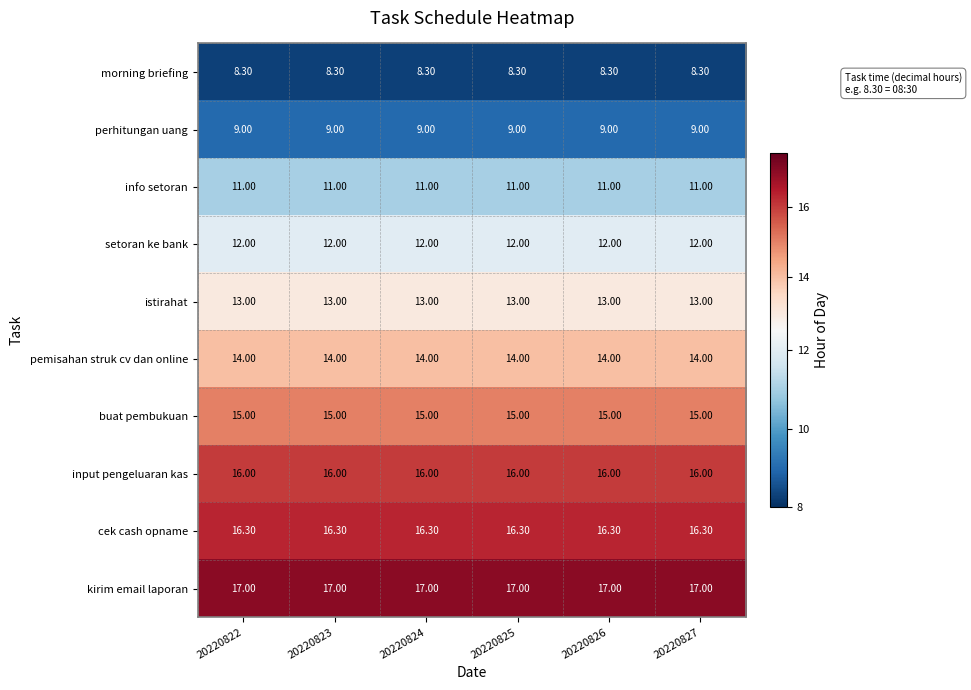

List the series in order of their peak value, highest first.

kirim email laporan, cek cash opname, input pengeluaran kas, buat pembukuan, pemisahan struk cv dan online, istirahat, setoran ke bank, info setoran, perhitungan uang, morning briefing